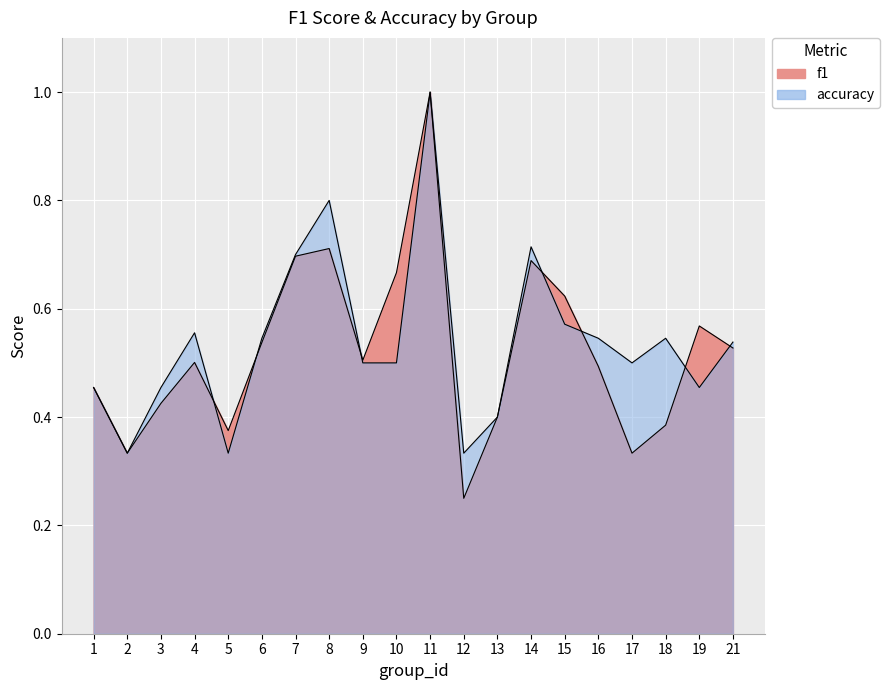

At which category does f1 reach its first local peak?

4